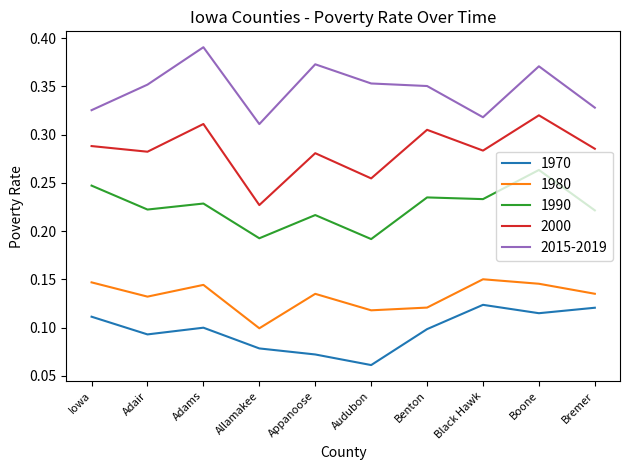

The value of 1980 at Boone is 0.1. True or false?

True